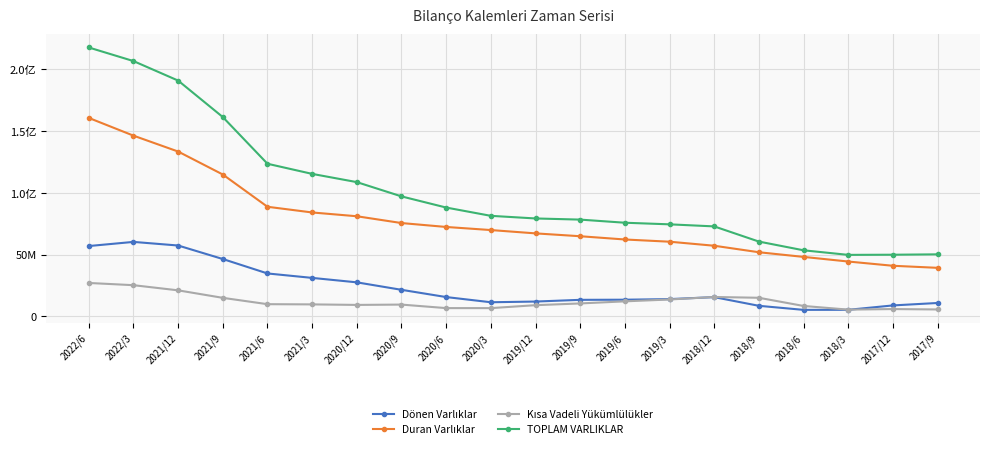

True or false: Dönen Varlıklar has a value of 20109824 at 2021/9.

False